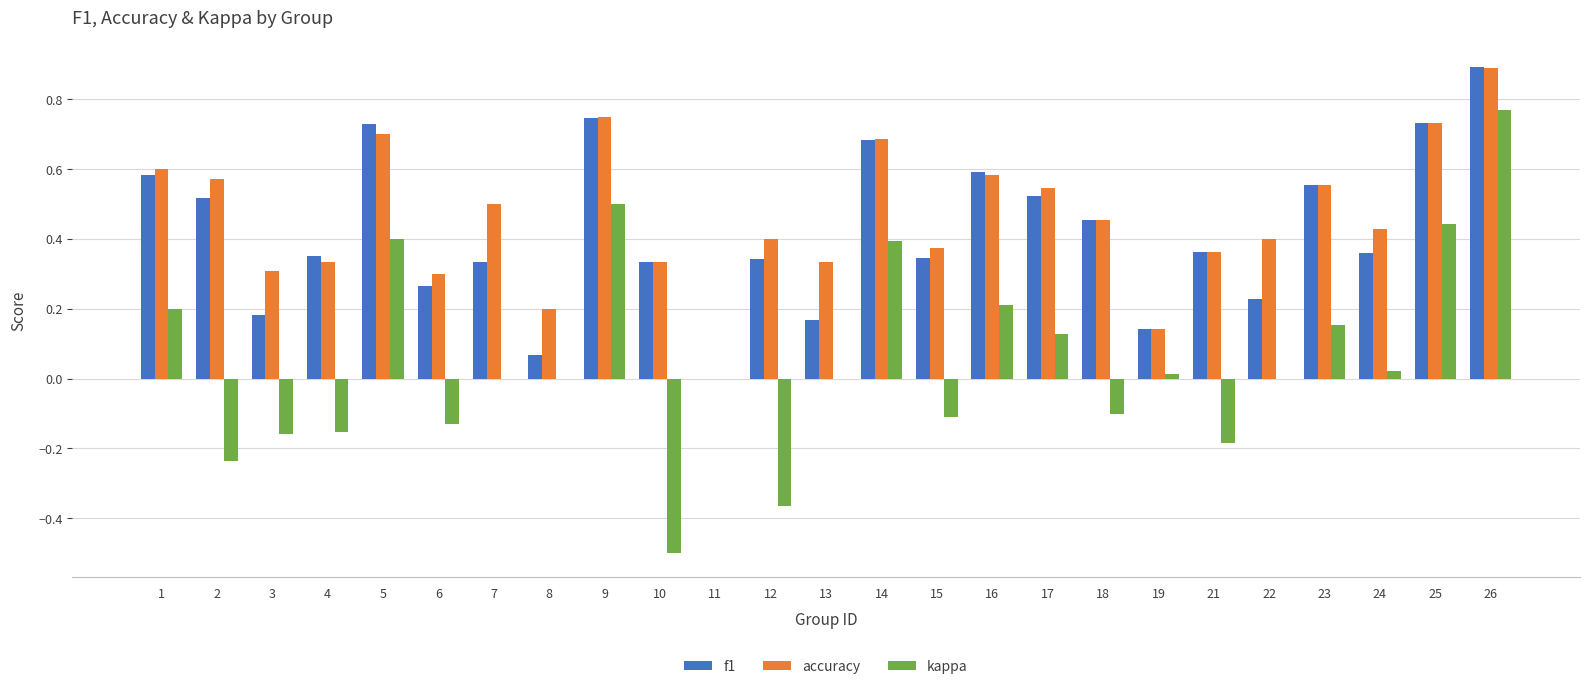

The f1 series shows 0.2 at 17. True or false?

False